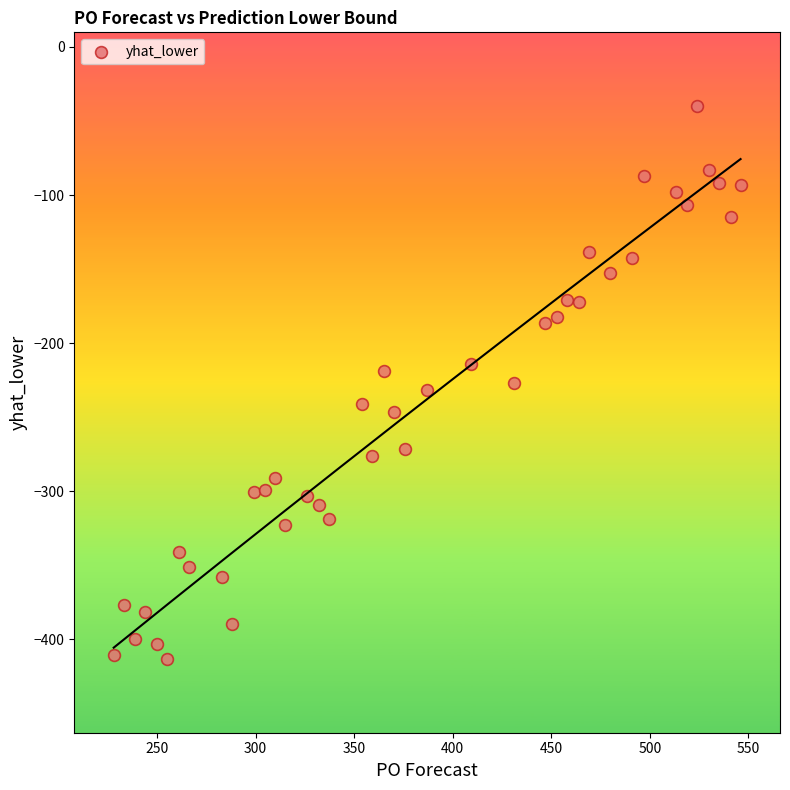

What is the range of X values (max minus min)?

318.0